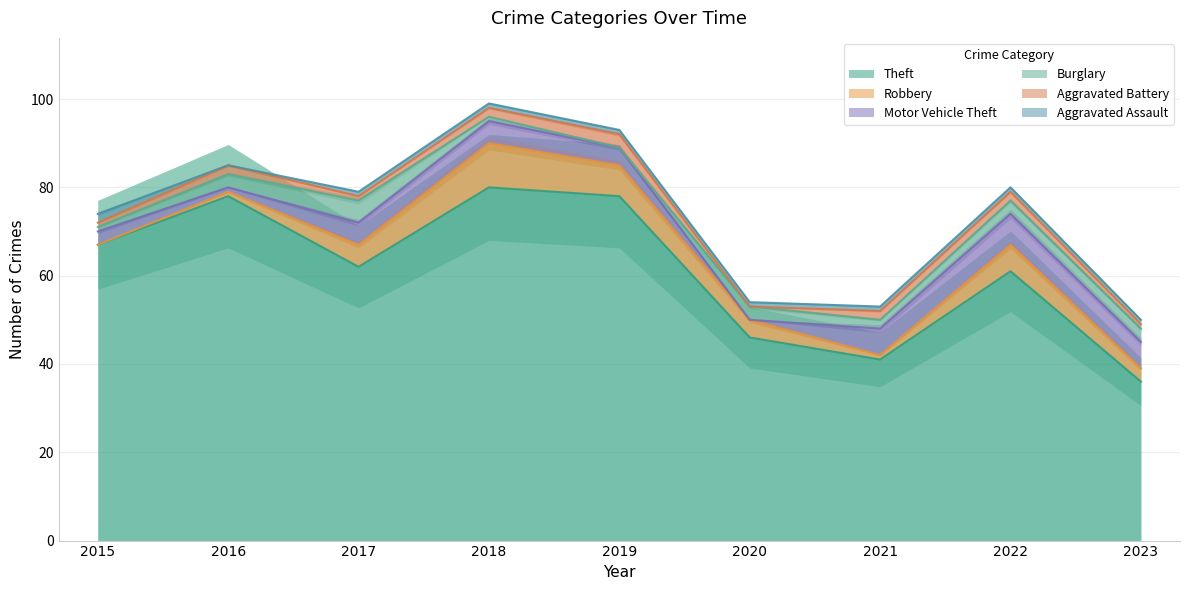

What is the value of the Aggravated Assault point at the 4th from the left?

1